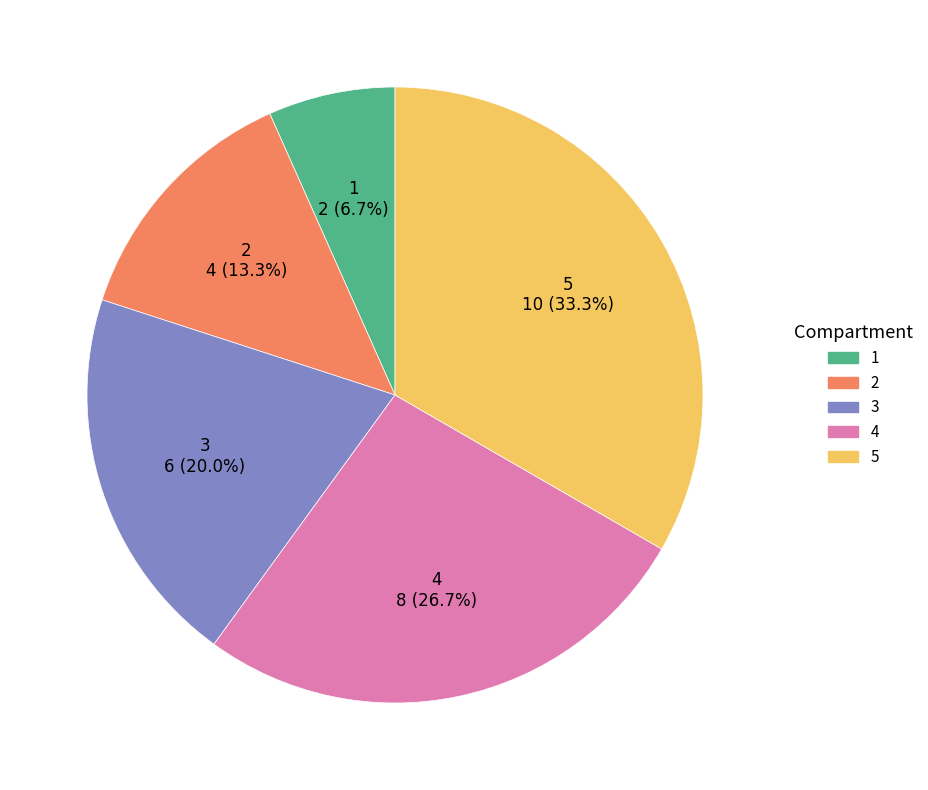

To the nearest percent, what is the average slice percentage?

20%